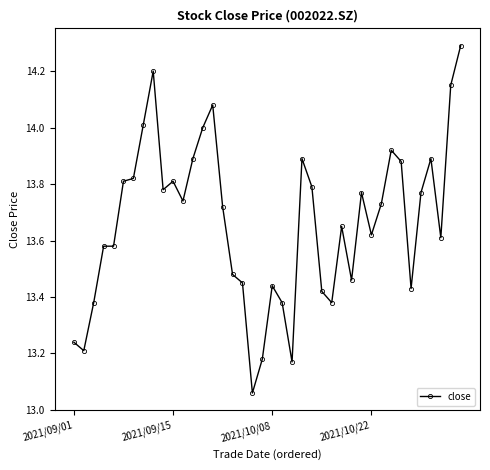

What is the greatest value displayed?

14.3